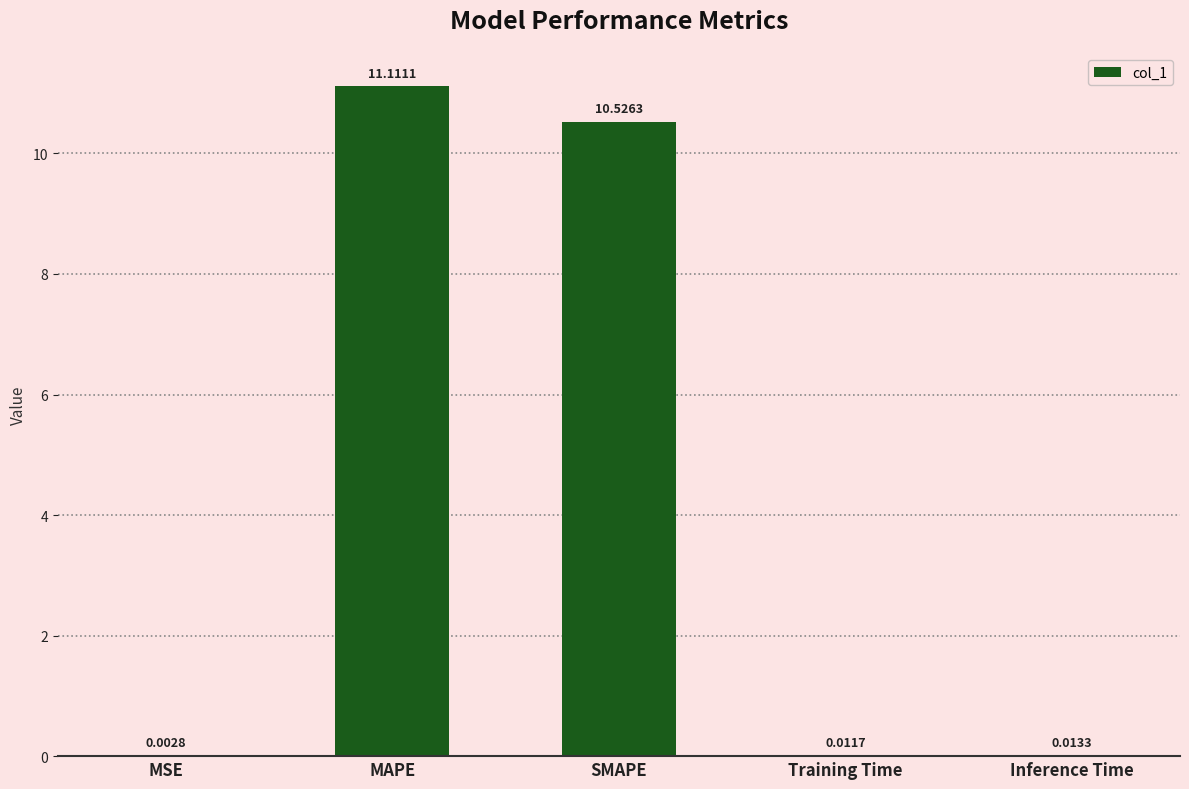

Where is the data nearest to the value 5?

Inference Time